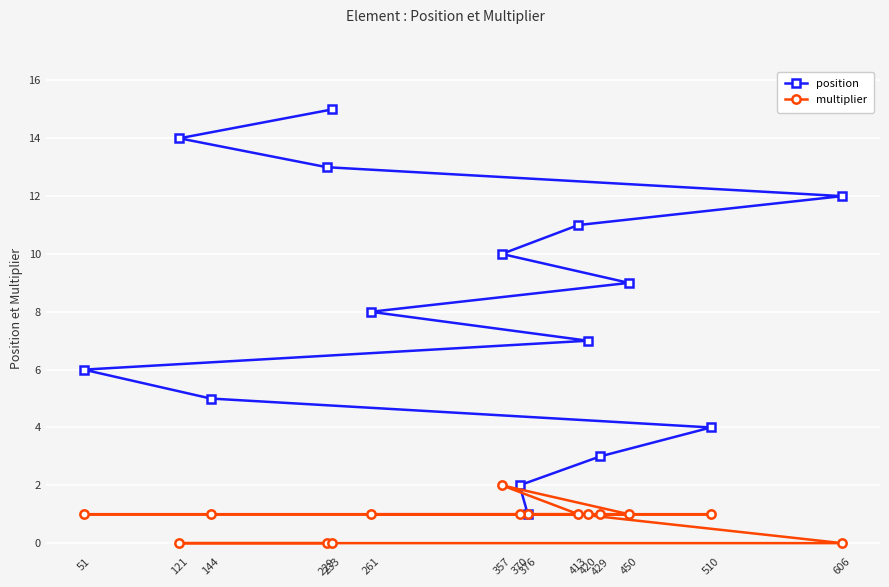

True or false: multiplier has a value of 1 at 413.

True